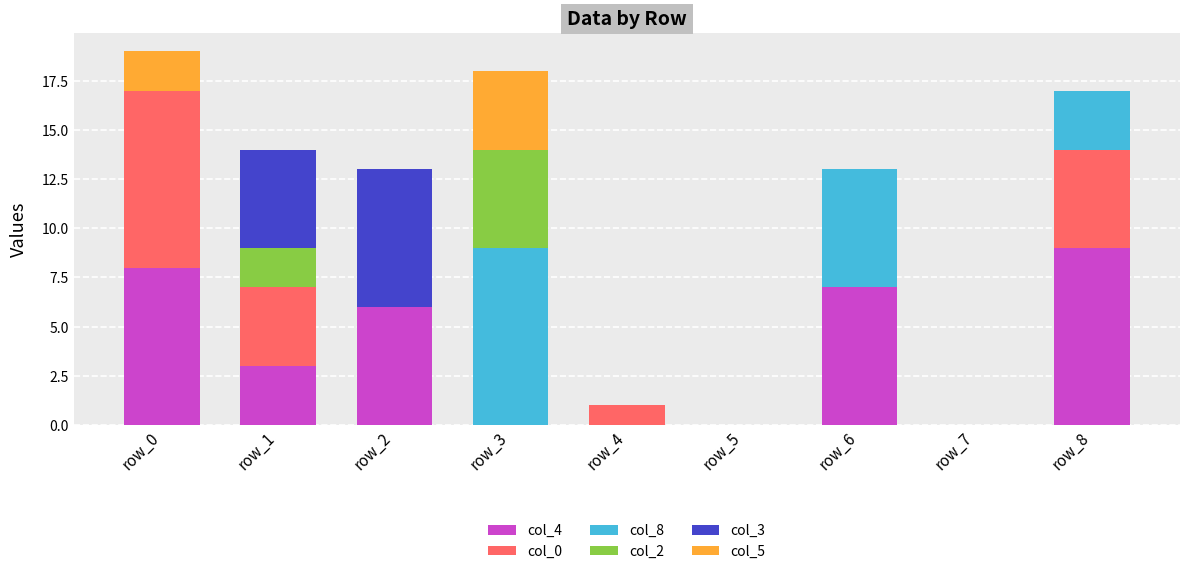

The value of col_4 at row_0 is 14. True or false?

False